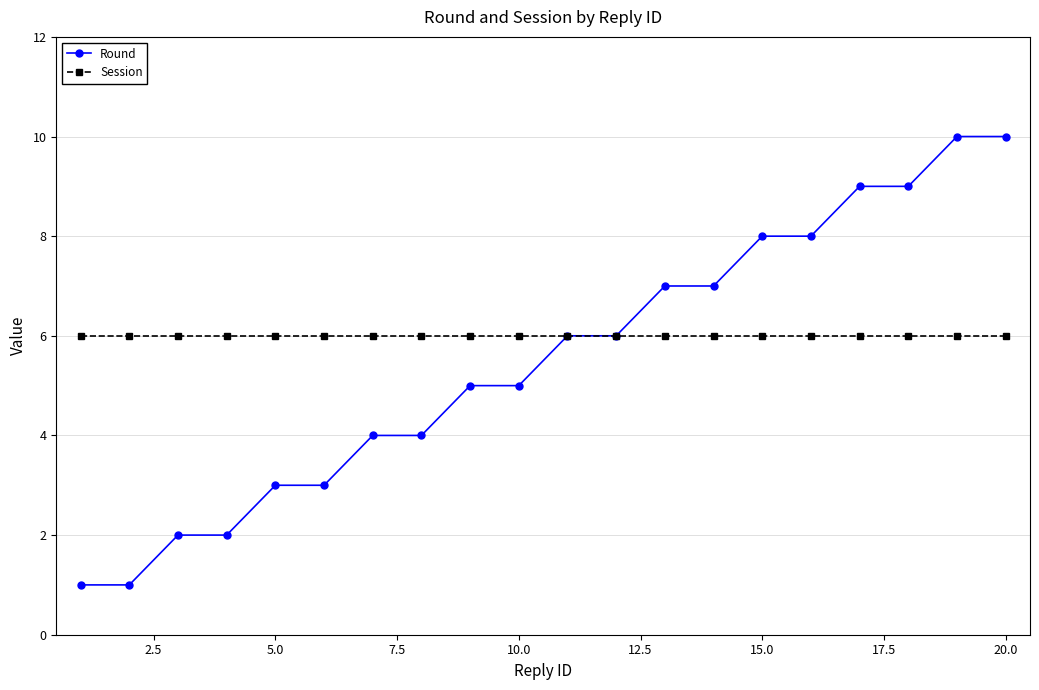

Which series has the largest range (max minus min)?

Round